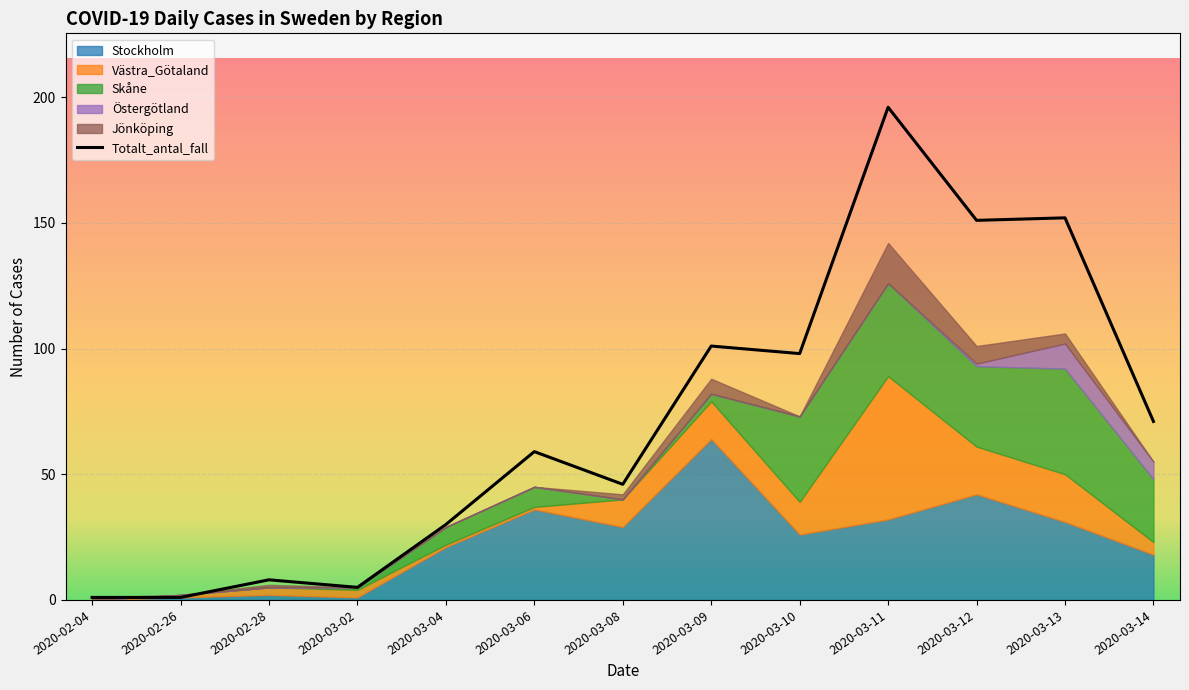

Reading right to left, transcribe all the data shown in this chart.

2020-03-14=71	2020-03-13=152	2020-03-12=151	2020-03-11=196	2020-03-10=98	2020-03-09=101	2020-03-08=46	2020-03-06=59	2020-03-04=30	2020-03-02=5	2020-02-28=8	2020-02-26=1	2020-02-04=1